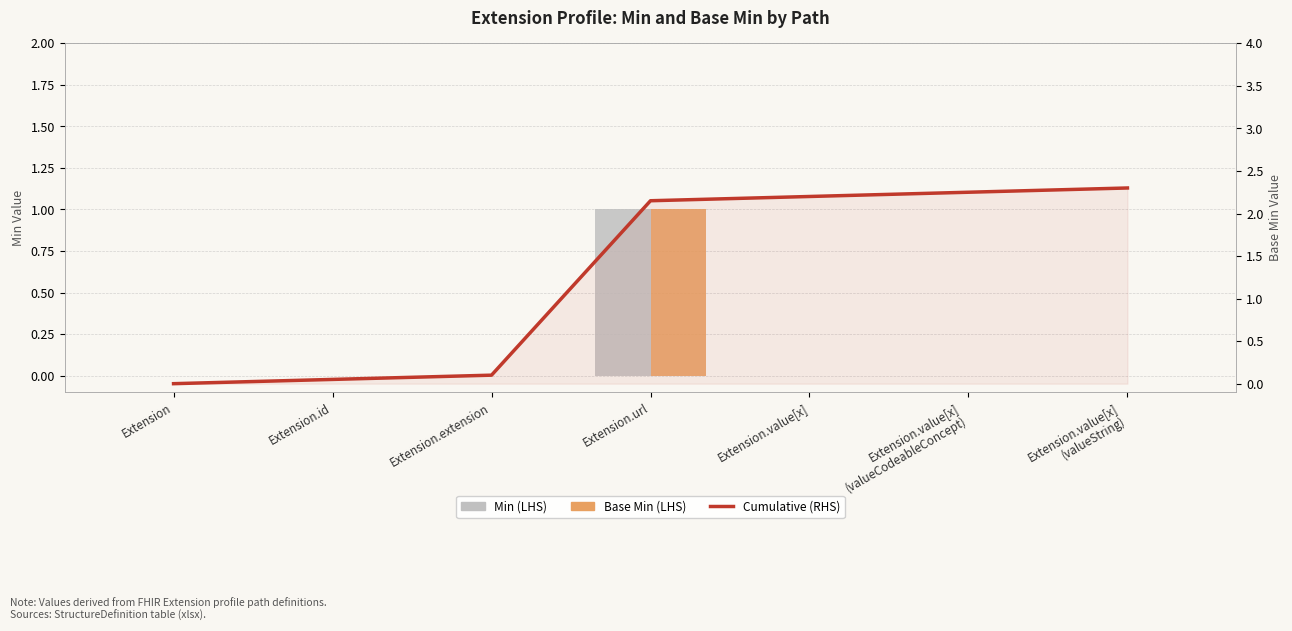

Reading left to right, what are all the values shown in this chart?

Min: 0.0	0.0	0.0	1.0	0.0	0.0	0.0
Base Min: 0.0	0.0	0.0	1.0	0.0	0.0	0.0
Cumulative (7-point moving): 0.0	0.1	0.1	2.1	2.2	2.2	2.3